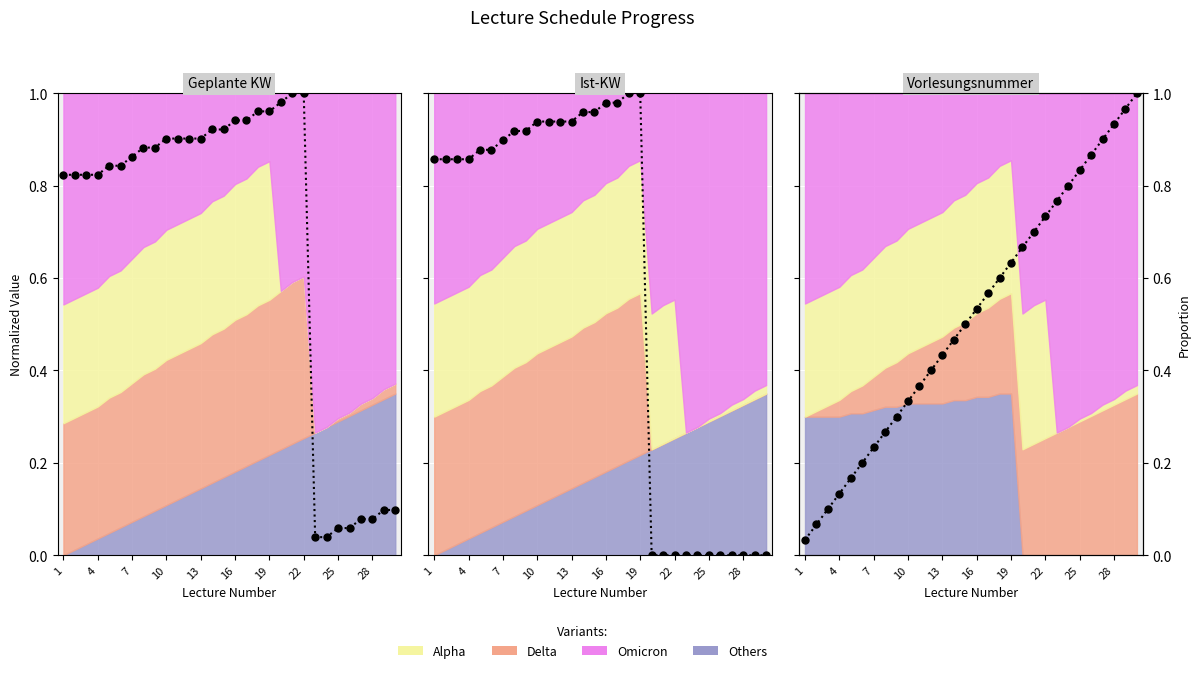

Which series has the widest spread of values?

Ist-KW